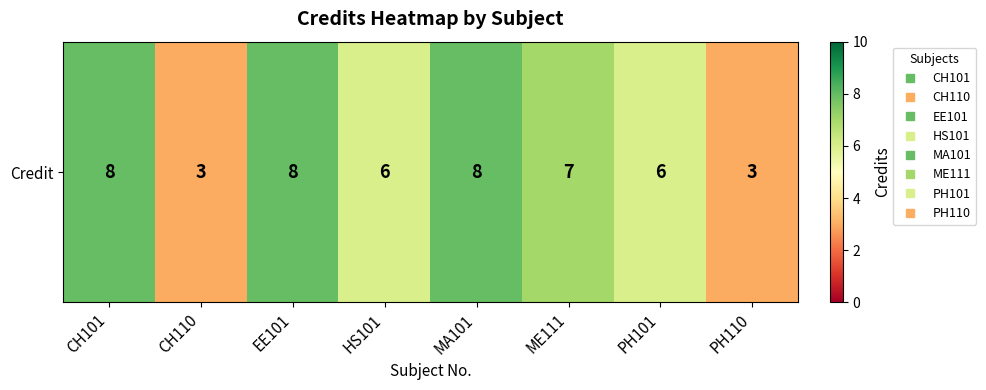

What is the sum of all values?

49